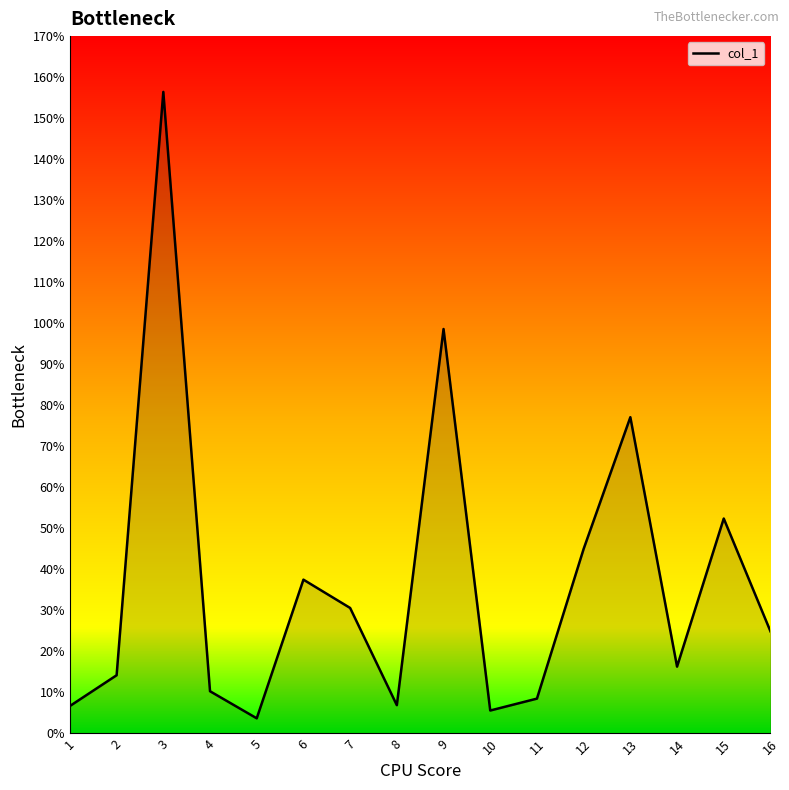

The value at 11 is 8.5. True or false?

True